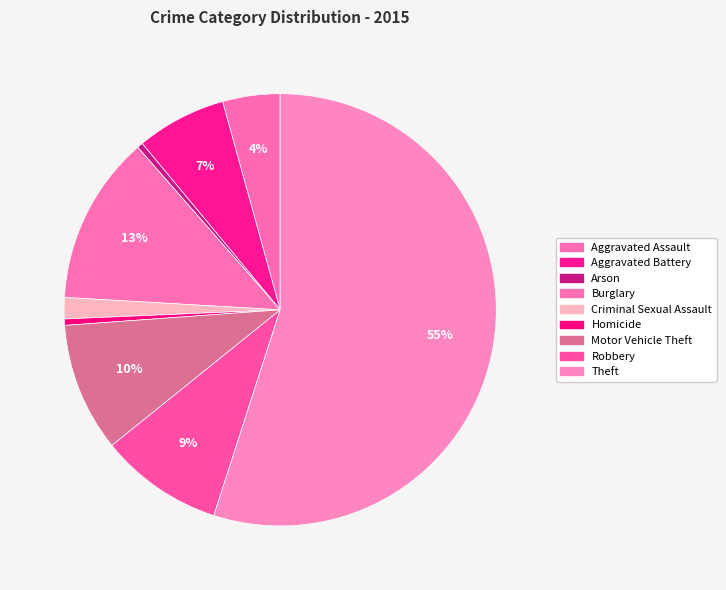

Is there a majority slice in this chart?

Yes